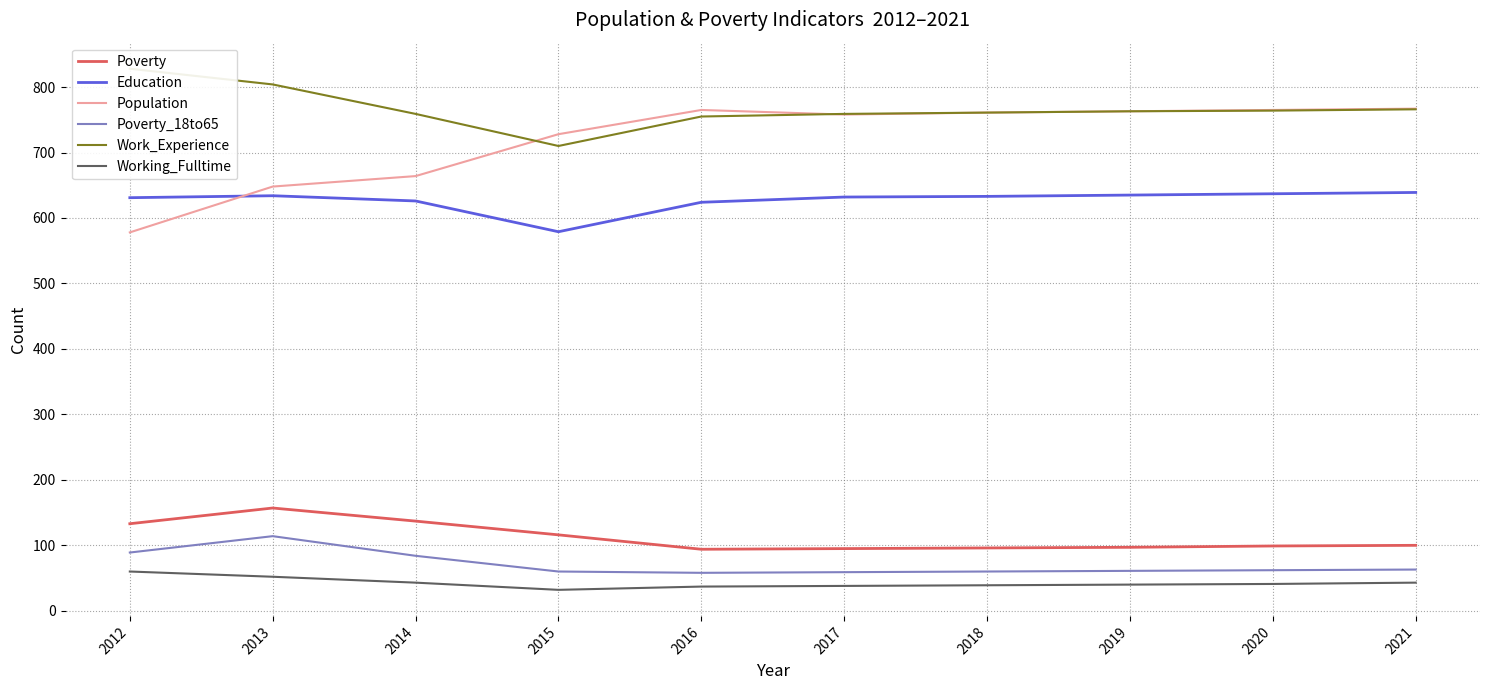

What is the minimum value for Work_Experience?

710